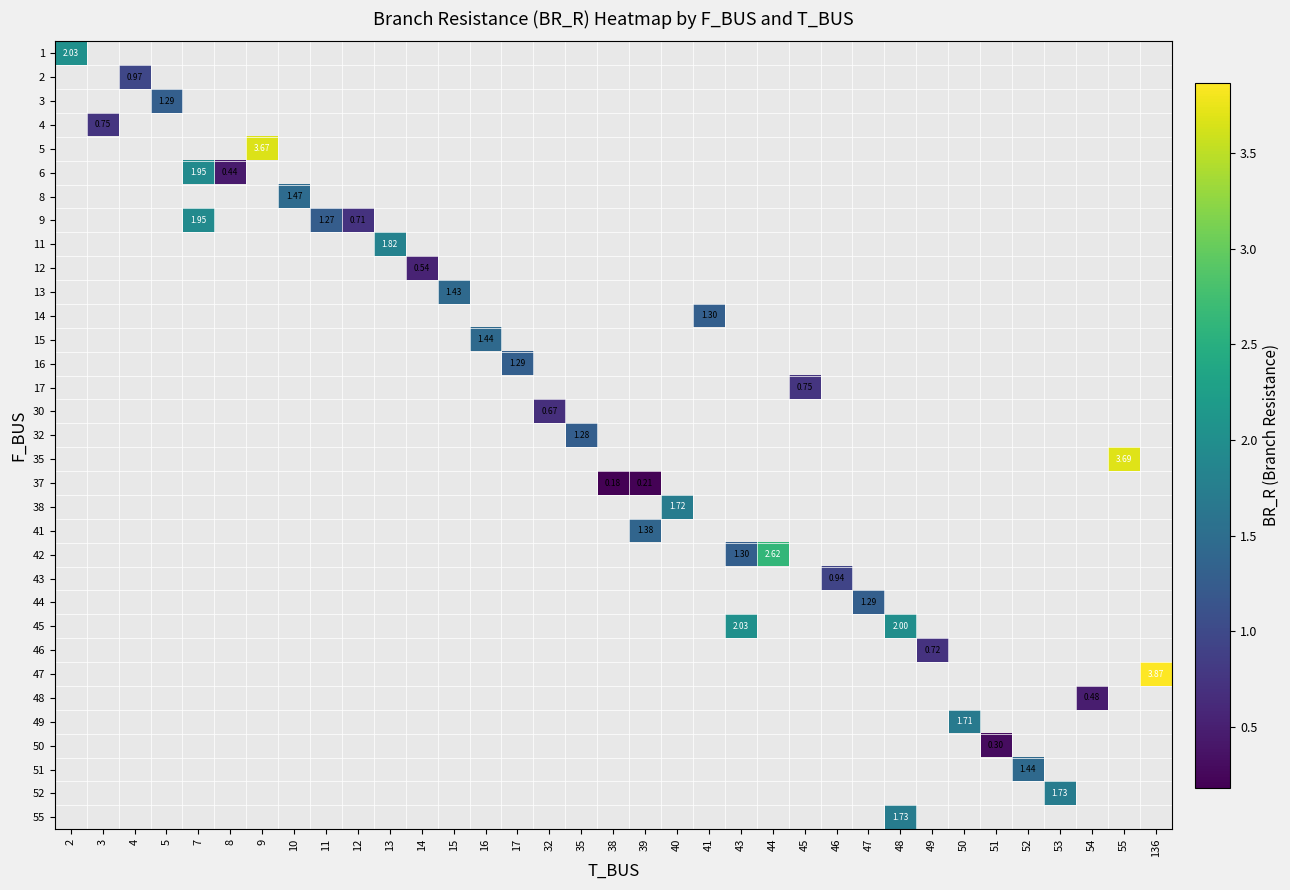

Which category has the lowest value in the 1 series?

2